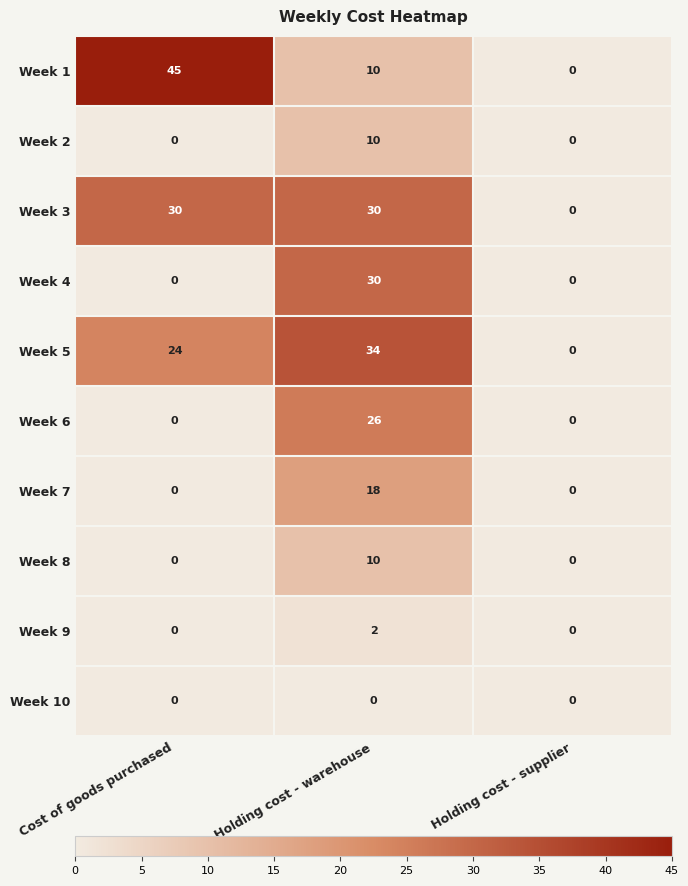

The Week 6 series shows -10 at Holding cost - supplier. True or false?

False